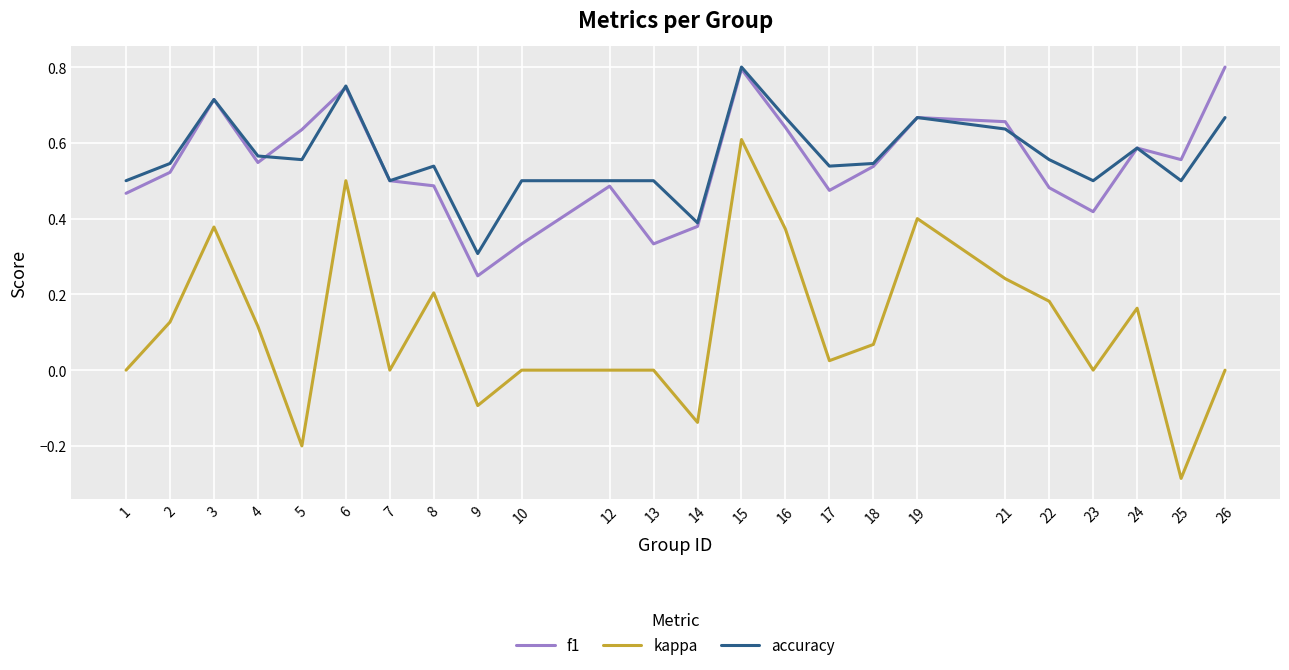

Which series changed the most between 5 and 18?

kappa